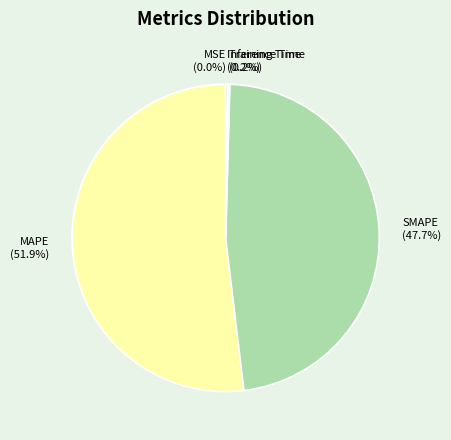

To the nearest percent, what is the difference between the largest and smallest slice percentages?

52%